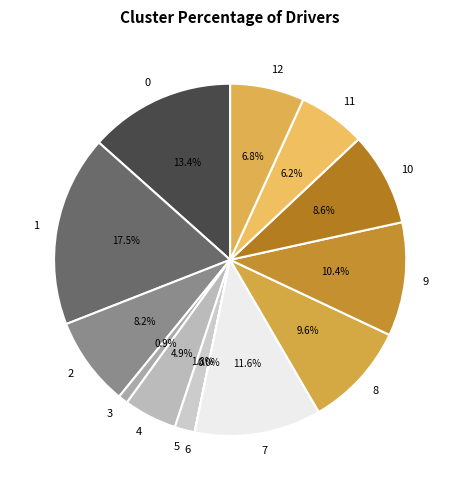

To the nearest percent, what is the combined percentage of 10 and 9?

19%